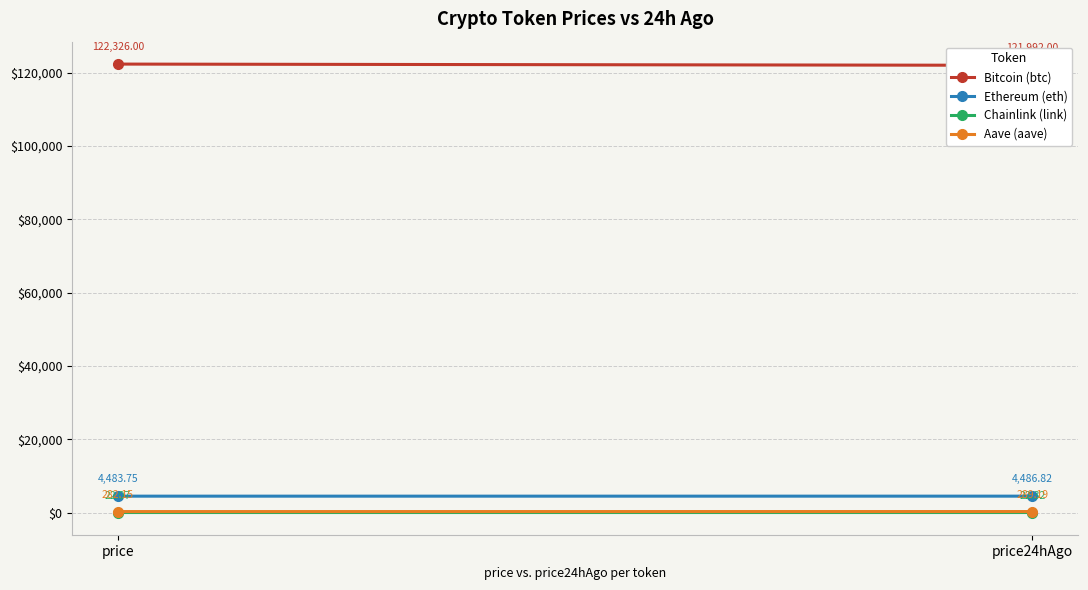

At which label is Aave (aave) closest to 285?

price